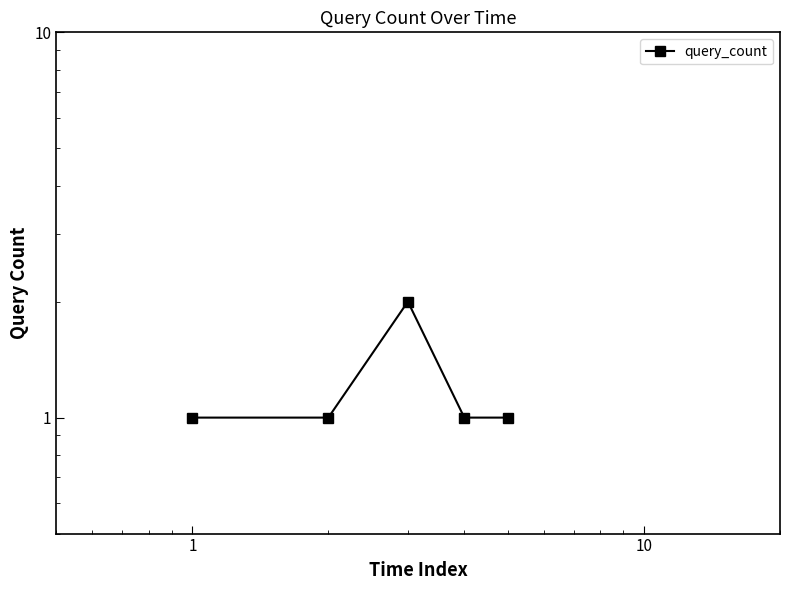

What is the greatest value displayed?

2